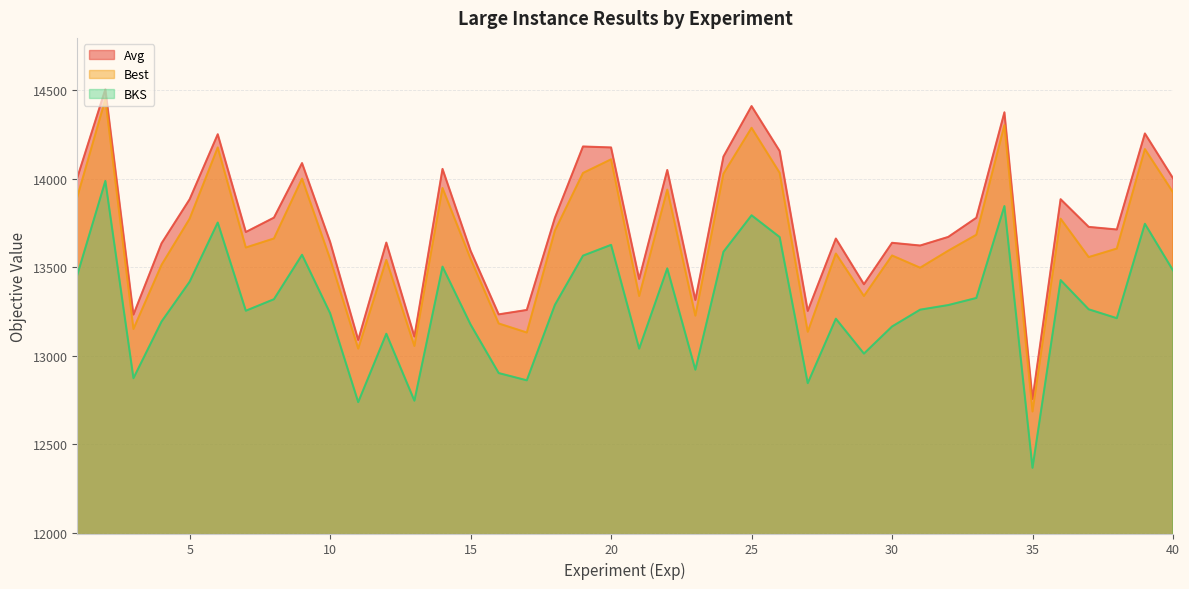

True or false: Best and BKS intersect in this chart.

False